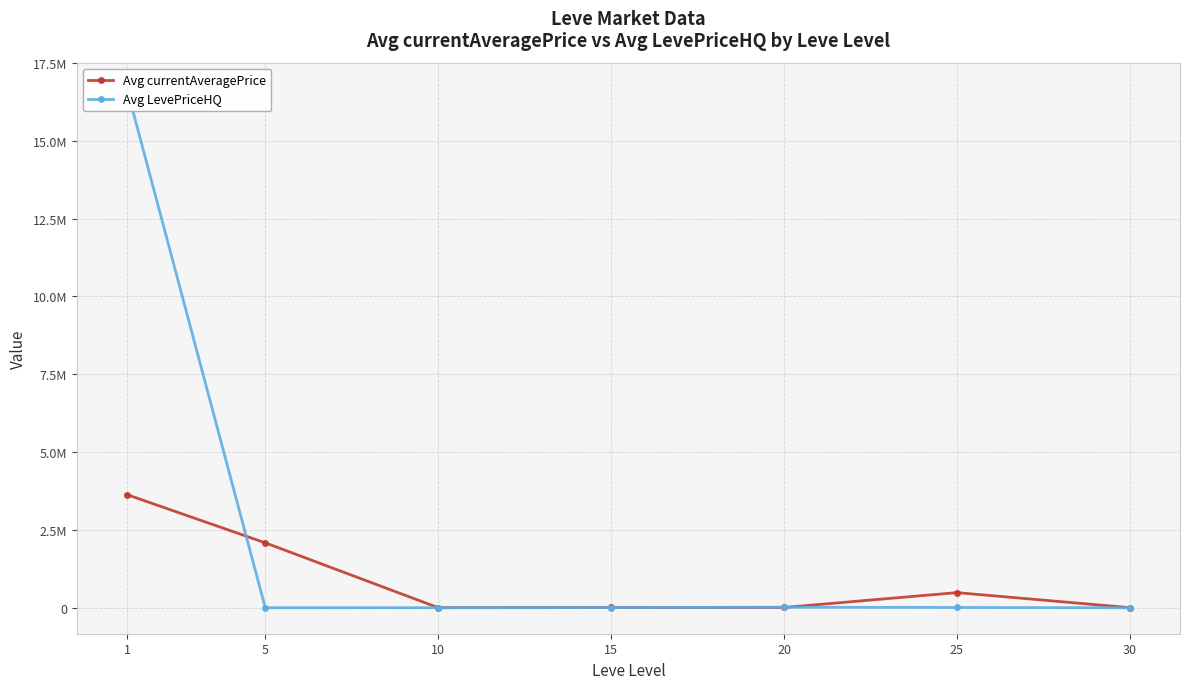

How many intersections are there between Avg LevePriceHQ and Avg currentAveragePrice?

3